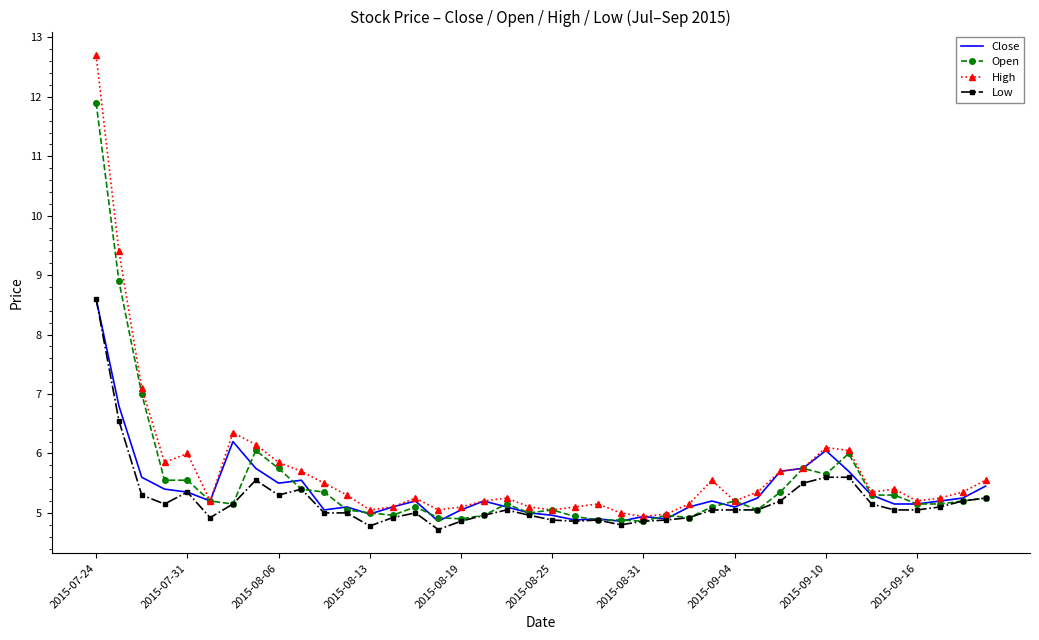

What are all the series names shown in the legend?

Close, Open, High, Low